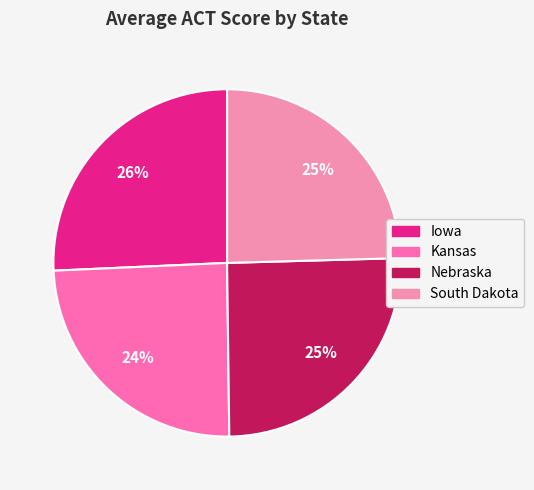

How many slices are in this pie chart?

4